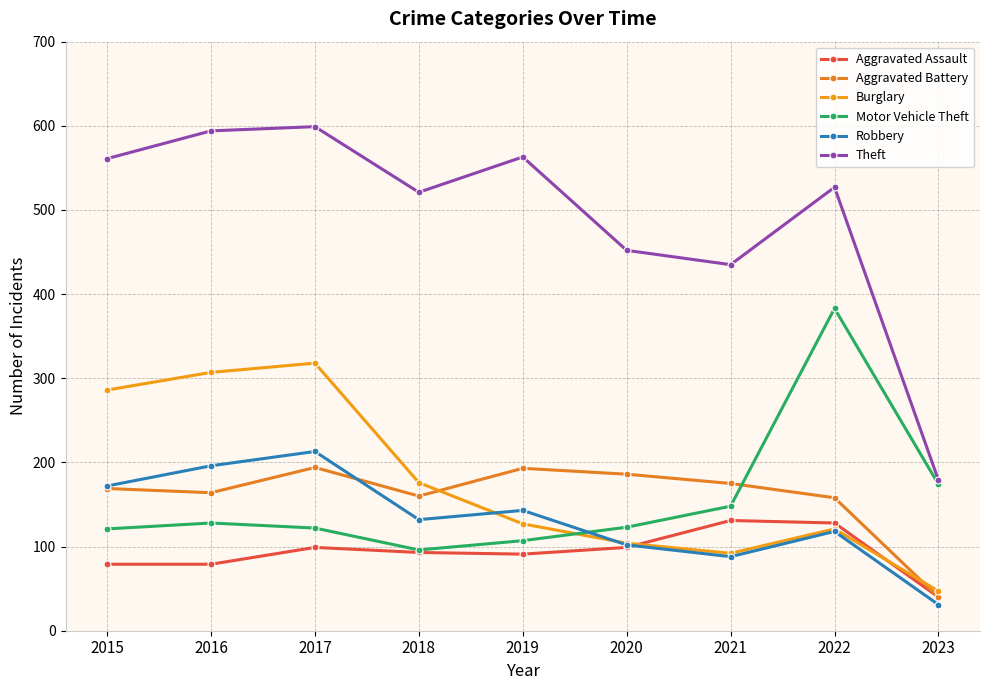

True or false: Burglary has more than 0 interior local peaks.

True